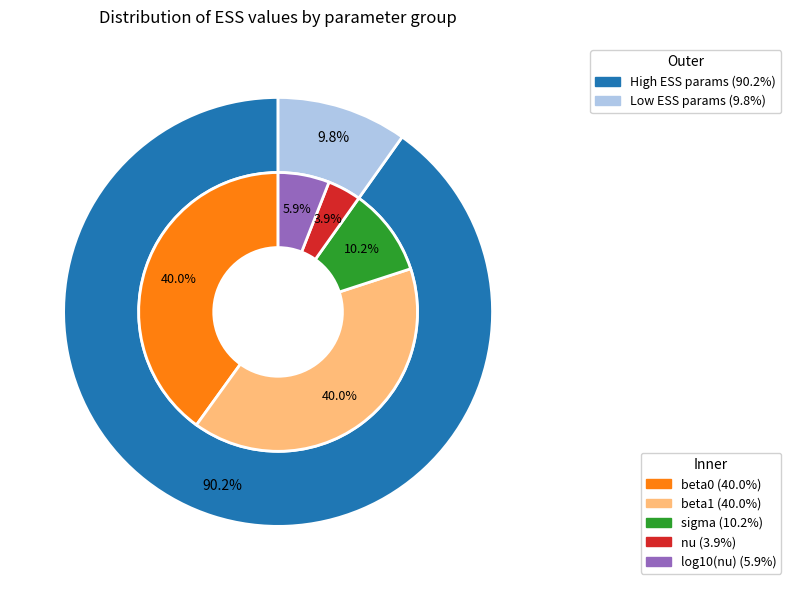

How much of the chart is everything except beta0?

60.0%